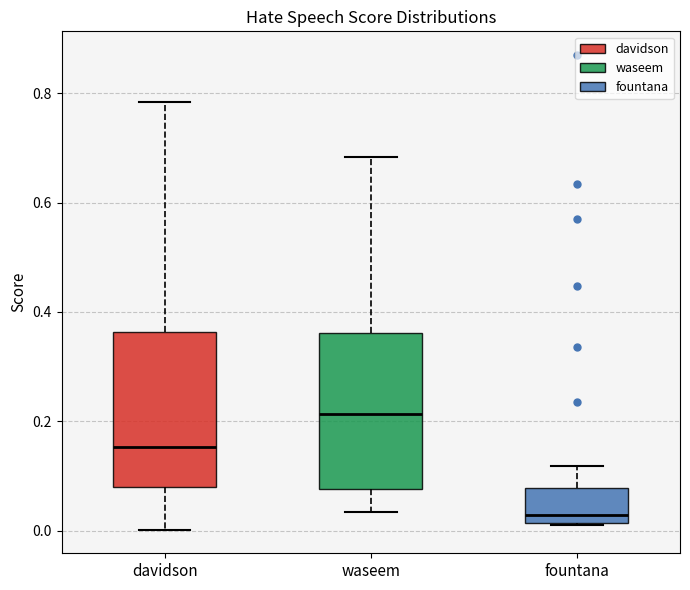

Reading left to right, transcribe this box plot: for each box, give where its median line is, the range the box spans, and where its two whiskers end, as read against the y-axis. The values are not printed on the chart, so give them approximately, as read against the axis.

davidson: median 0.16, box 0.08 to 0.36, whiskers 0.00 to 0.78
waseem: median 0.22, box 0.08 to 0.36, whiskers 0.04 to 0.68
fountana: median 0.02 (just above the box's lower edge), box 0.02 to 0.08, whiskers 0.02 to 0.12